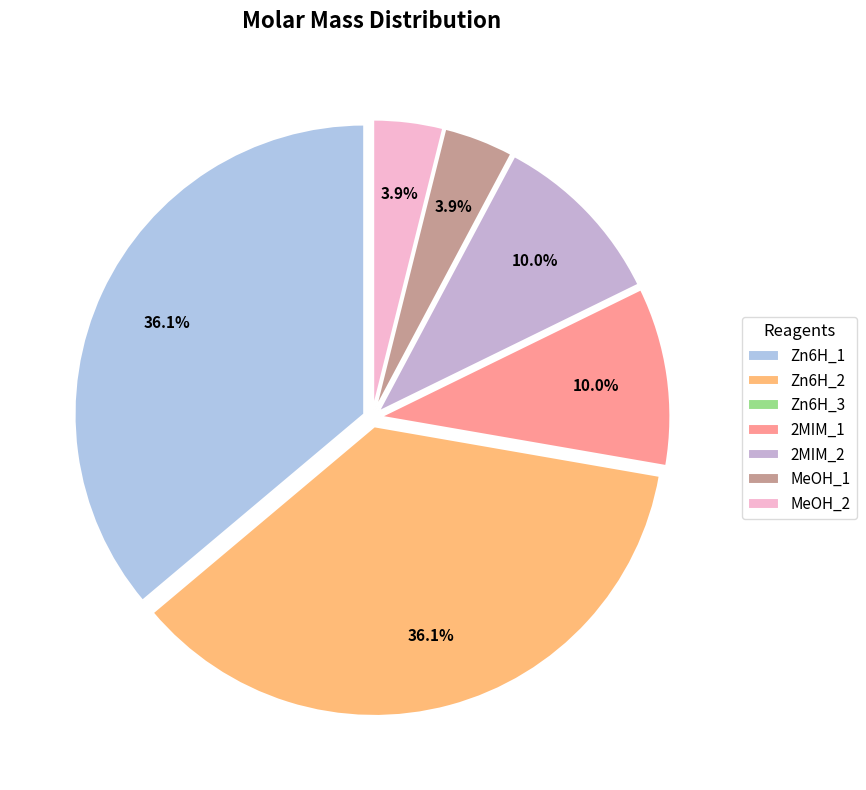

Which slice is the largest?

Zn6H_1